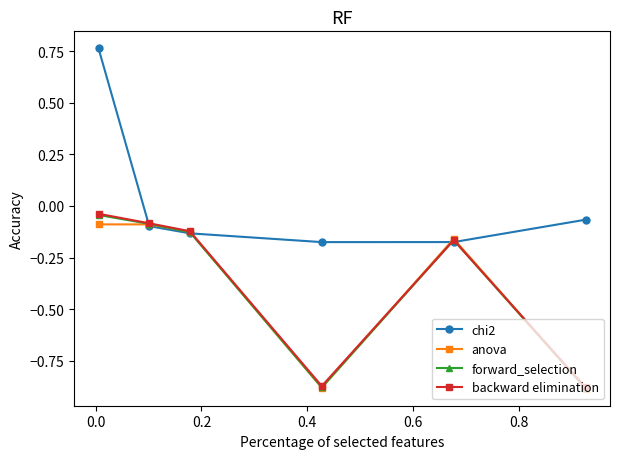

Which series has the largest range (max minus min)?

chi2